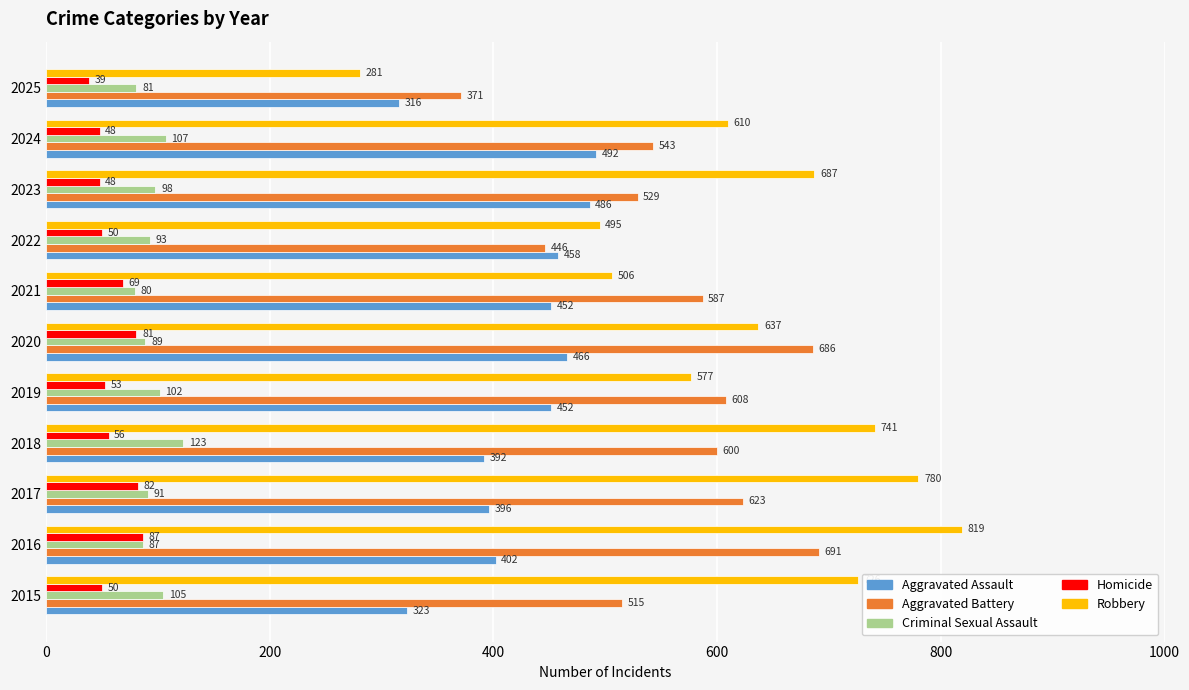

What is the approximate value of Aggravated Battery at 2016, to the nearest 5?

690